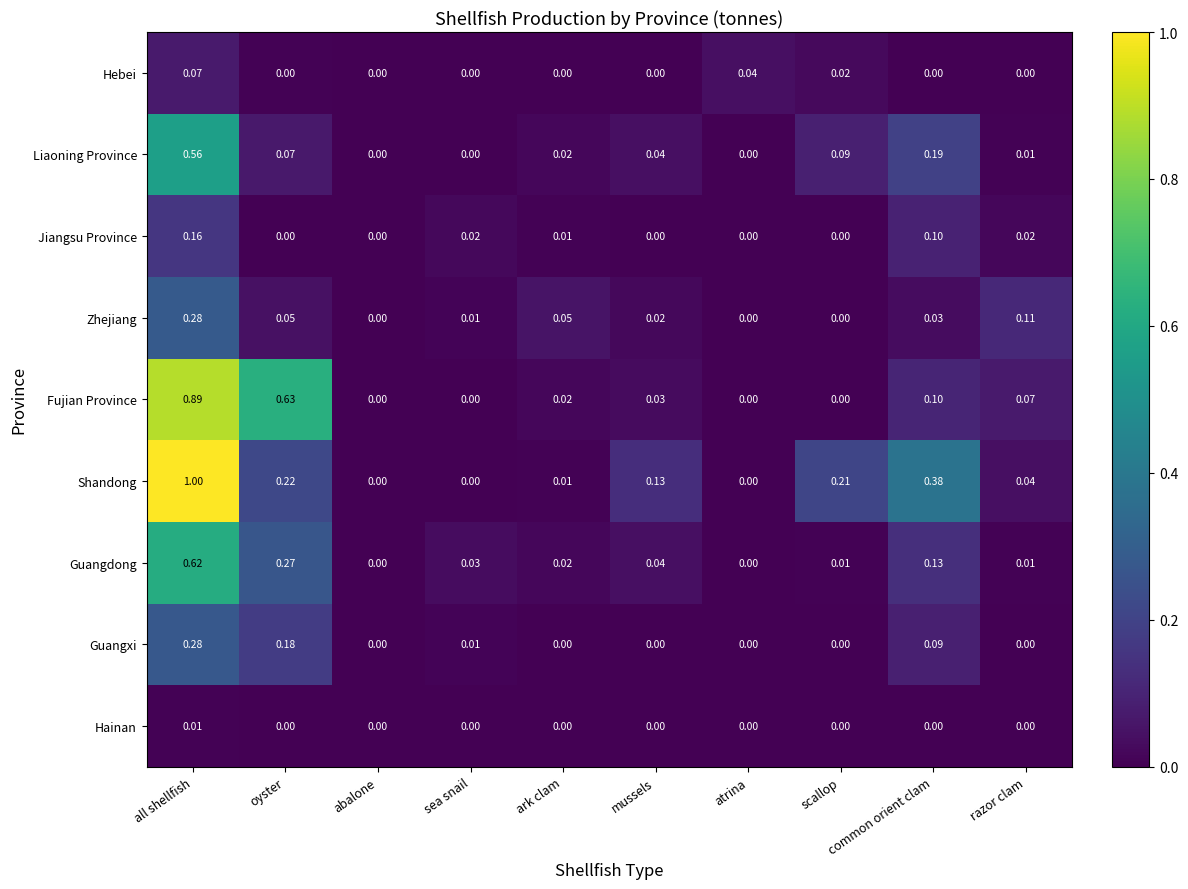

Which series has the largest total across all categories?

Shandong